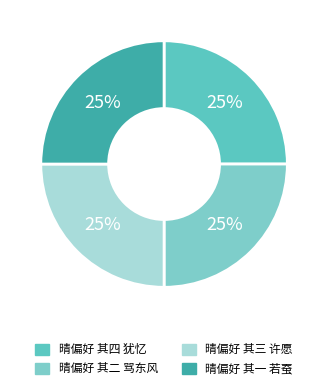

To the nearest percent, what portion does 晴偏好 其二 骂东风 represent?

25%